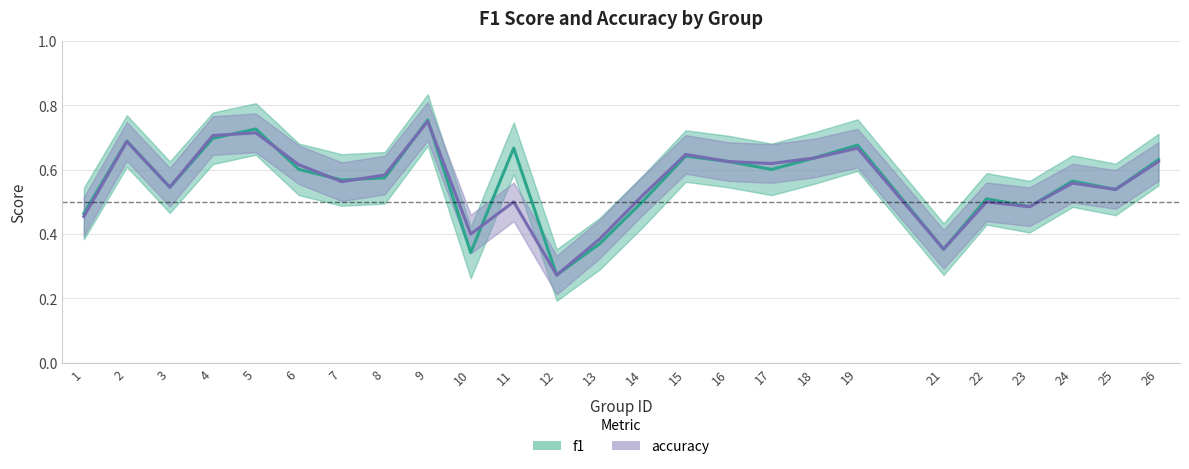

List the labels in order of f1 value, smallest first.

12, 10, 21, 13, 1, 23, 14, 22, 25, 3, 24, 7, 8, 17, 6, 16, 26, 18, 15, 11, 19, 2, 4, 5, 9